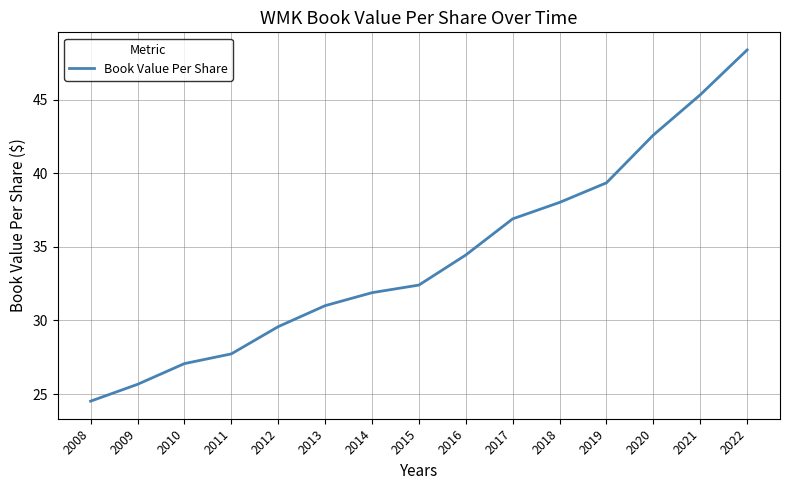

True or false: the data has more than 2 interior local peaks.

False